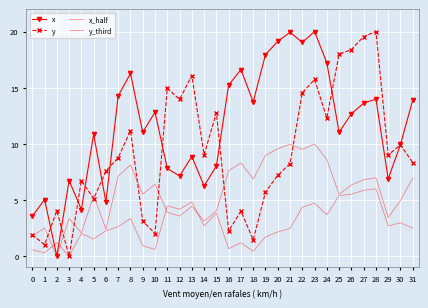

Where is y nearest to the value 10?

30